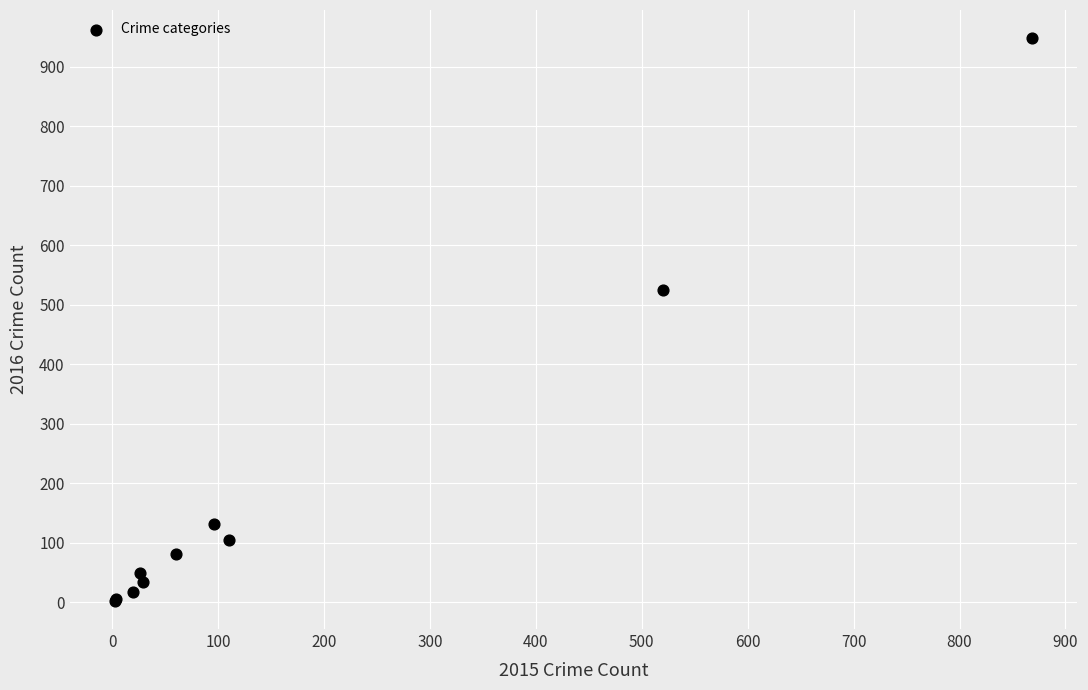

What Y value in the scatter plot is closest to 475?

524